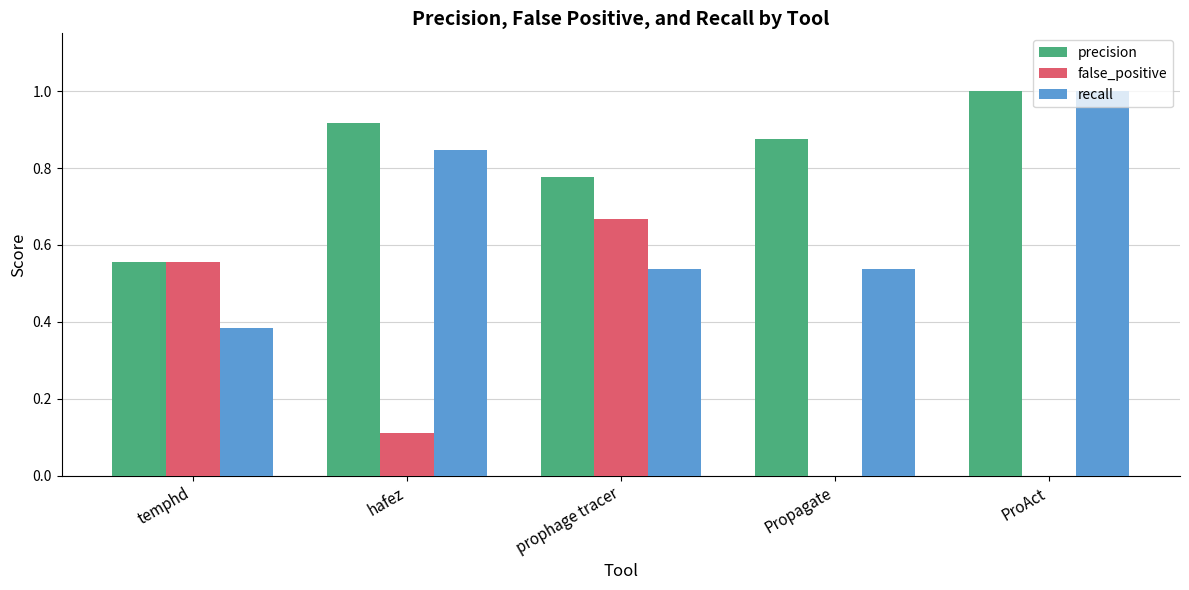

What is the sum of all false_positive values?

1.3